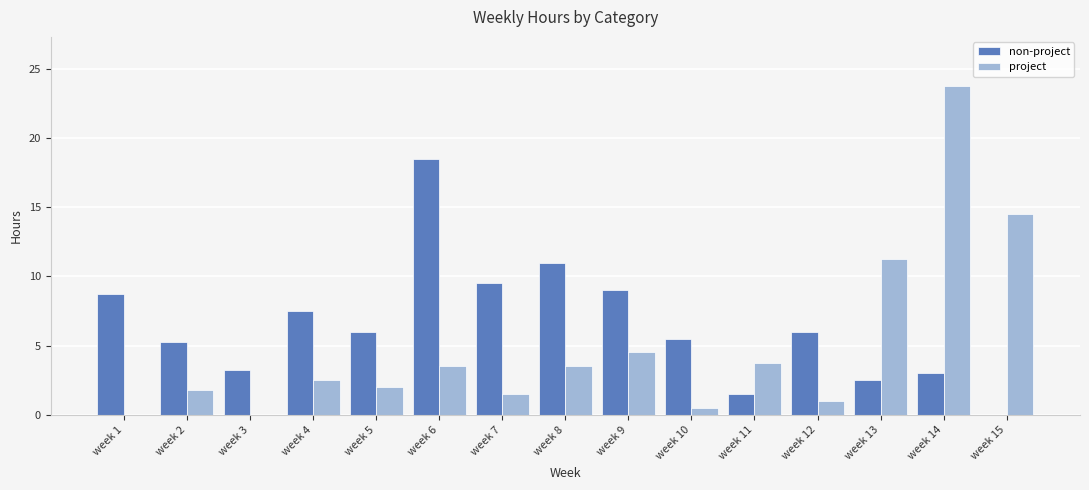

The value of non-project at week 12 is 10.6. True or false?

False